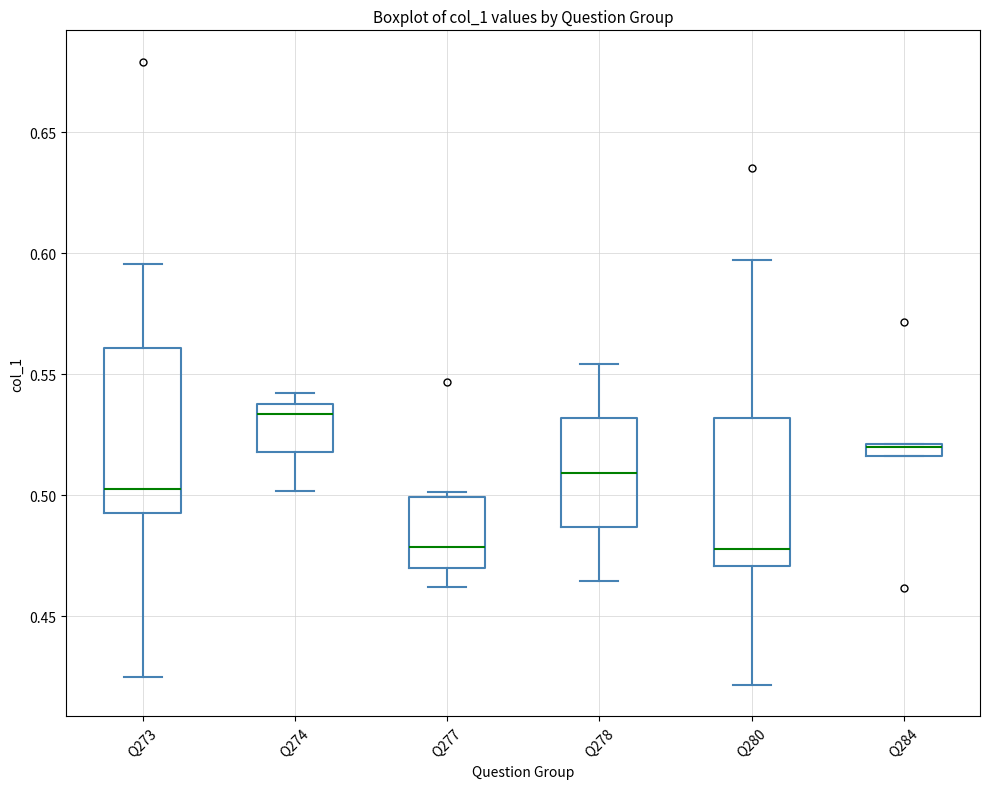

Comparing the boxes themselves (not the whiskers), which one is the tallest?

Q273